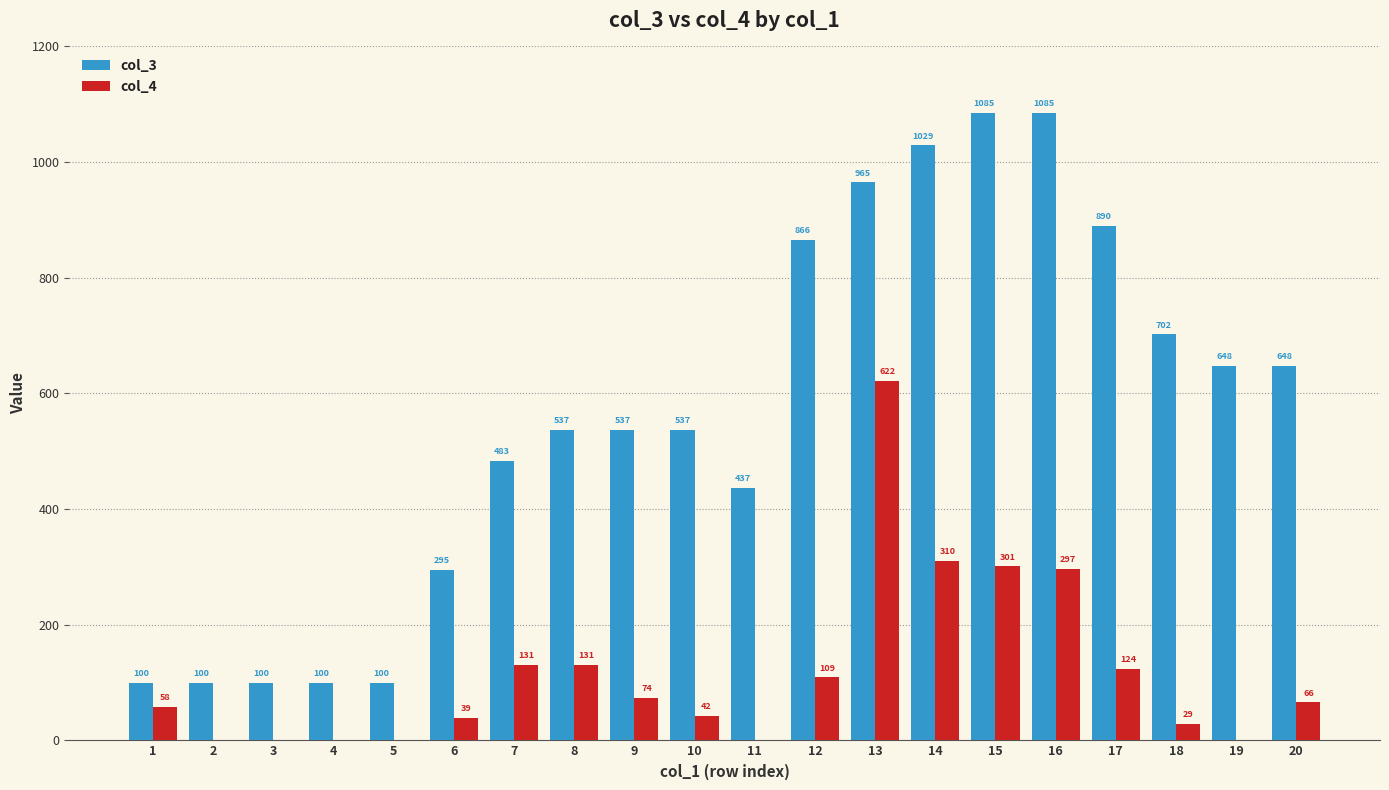

What is the highest value of the col_3 series?

1085